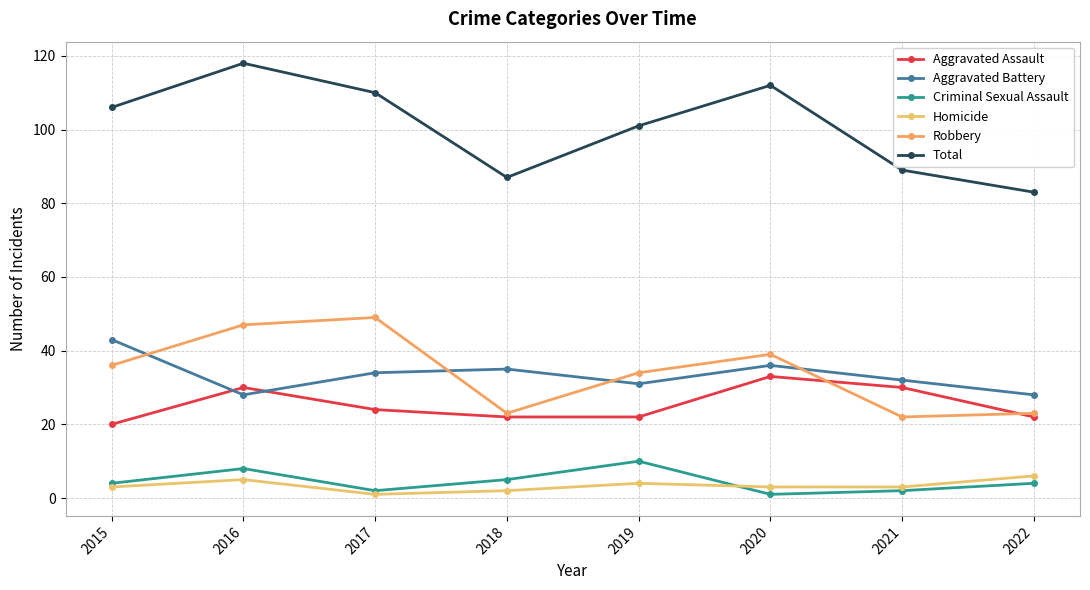

Reading right to left, extract all data points from this chart.

Aggravated Assault: 22	30	33	22	22	24	30	20
Aggravated Battery: 28	32	36	31	35	34	28	43
Criminal Sexual Assault: 4	2	1	10	5	2	8	4
Homicide: 6	3	3	4	2	1	5	3
Robbery: 23	22	39	34	23	49	47	36
Total: 83	89	112	101	87	110	118	106